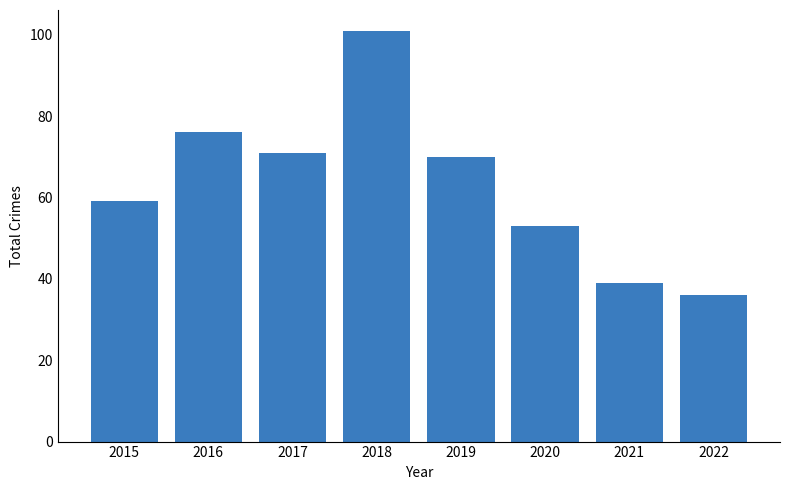

Reading left to right, transcribe all the data shown in this chart.

59	76	71	101	70	53	39	36